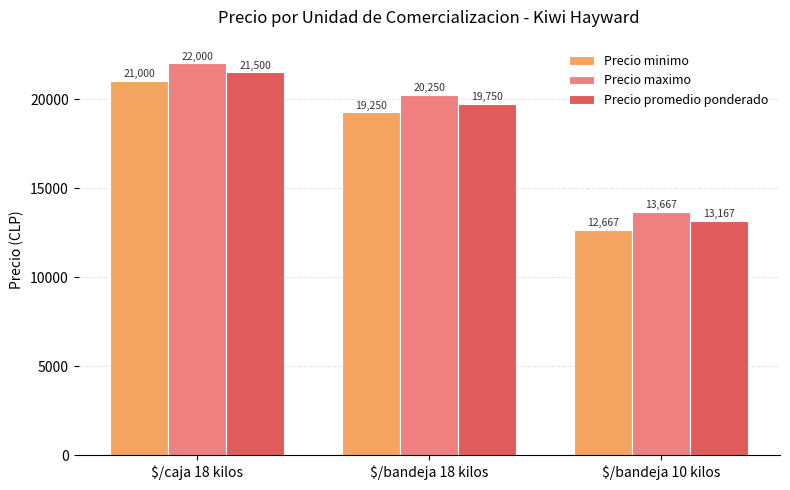

What is the sum of all Precio promedio ponderado values?

54417